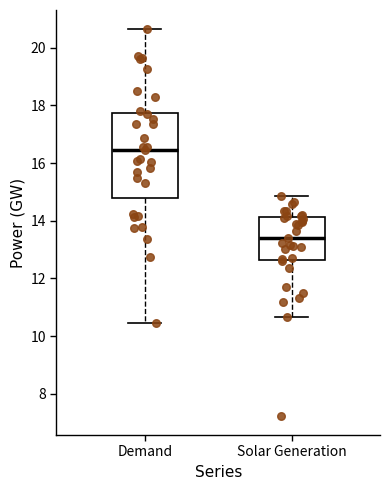

Reading left to right, transcribe this box plot: for each box, give where its median line is, the range the box spans, and where its two whiskers end, as read against the y-axis. The values are not printed on the chart, so give them approximately, as read against the axis.

Demand: median 16.4, box 14.8 to 17.8, whiskers 10.4 to 20.6
Solar Generation: median 13.4, box 12.6 to 14.2, whiskers 10.6 to 14.8